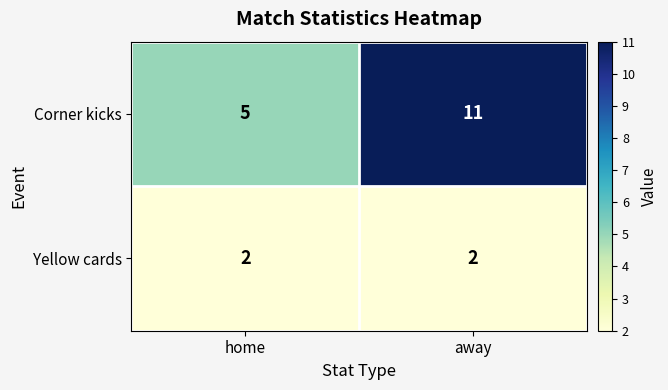

The Corner kicks series shows 19 at away. True or false?

False